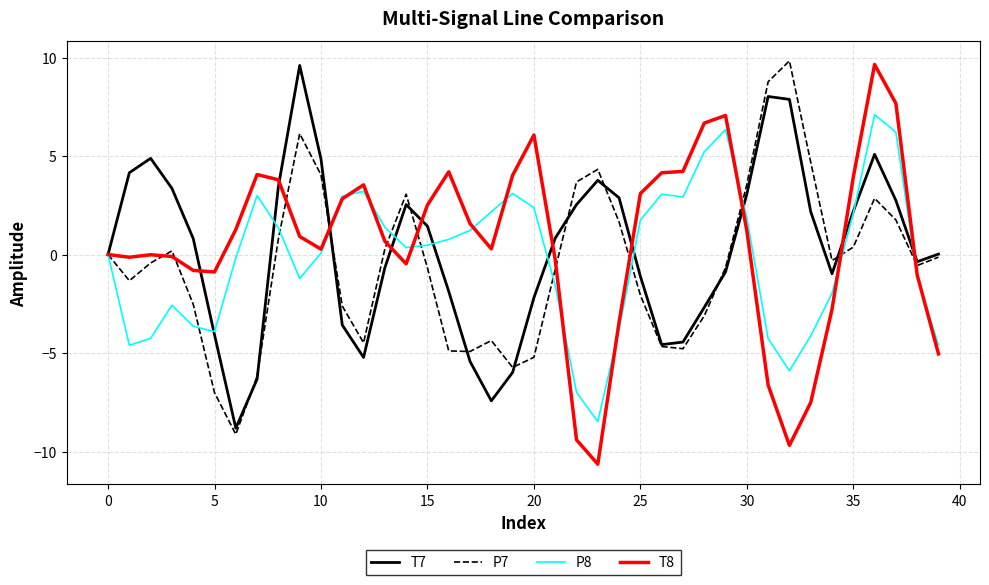

What is the lowest value of the T8 series?

-10.6